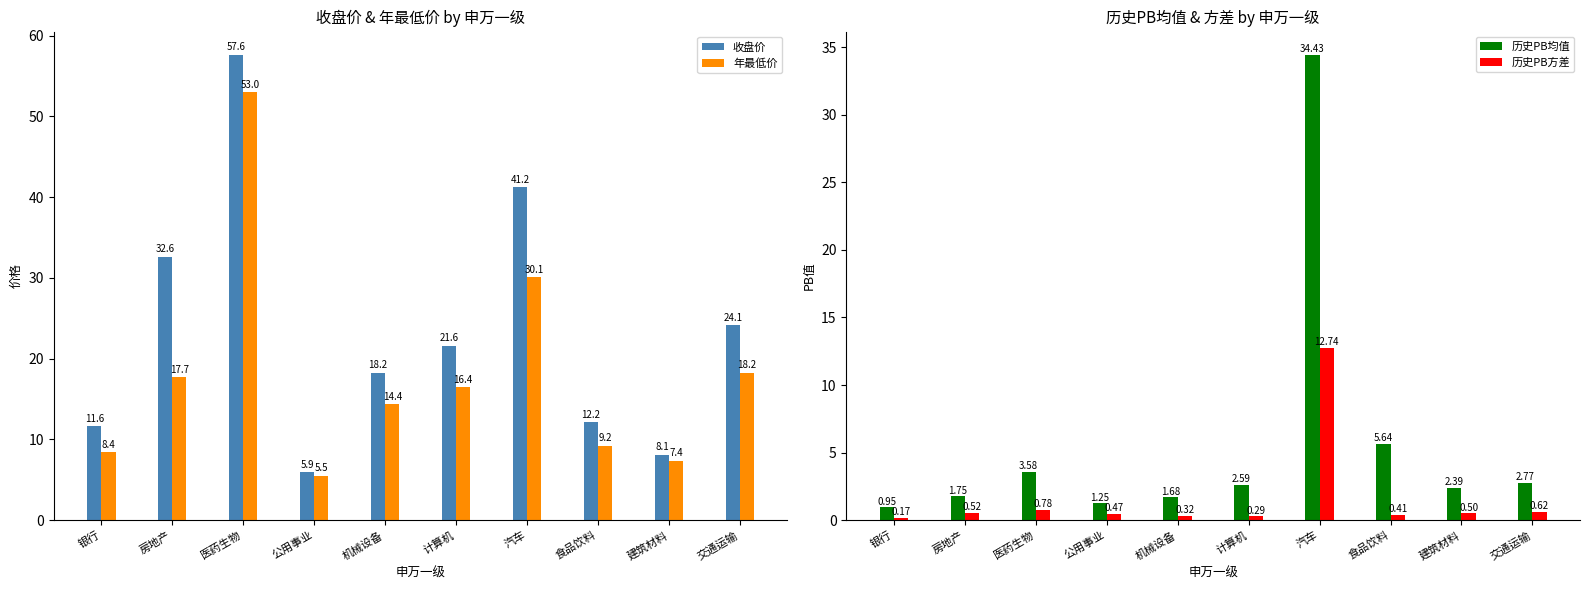

What are all the series names shown in the legend?

收盘价, 年最低价, 历史PB均值, 历史PB方差